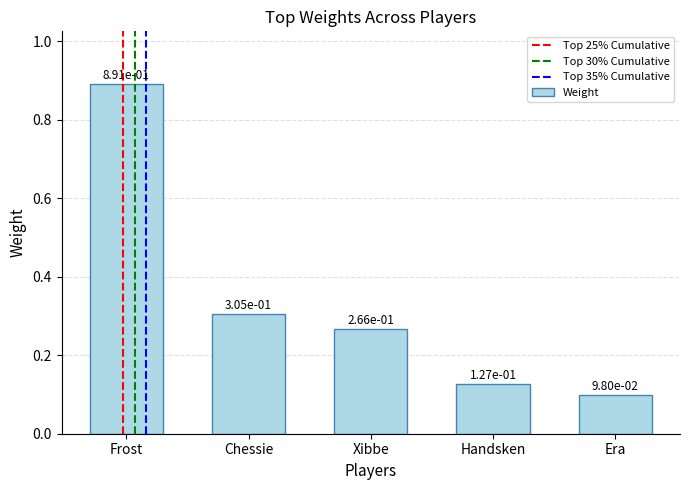

List the labels in order of value, smallest first.

Era, Handsken, Xibbe, Chessie, Frost